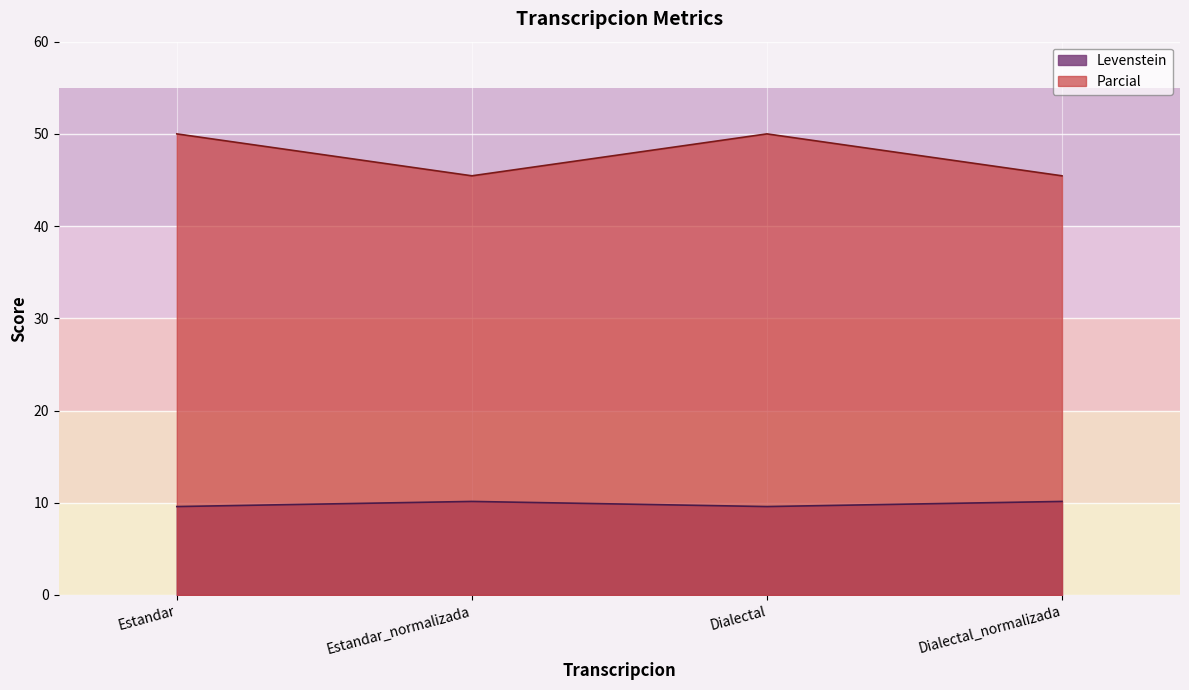

Which series changed the most between Dialectal and Dialectal_normalizada?

Parcial